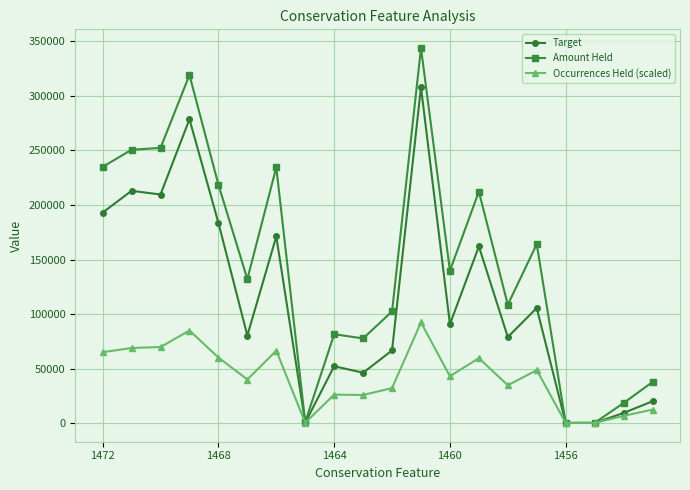

Which series has the largest total across all categories?

Amount Held